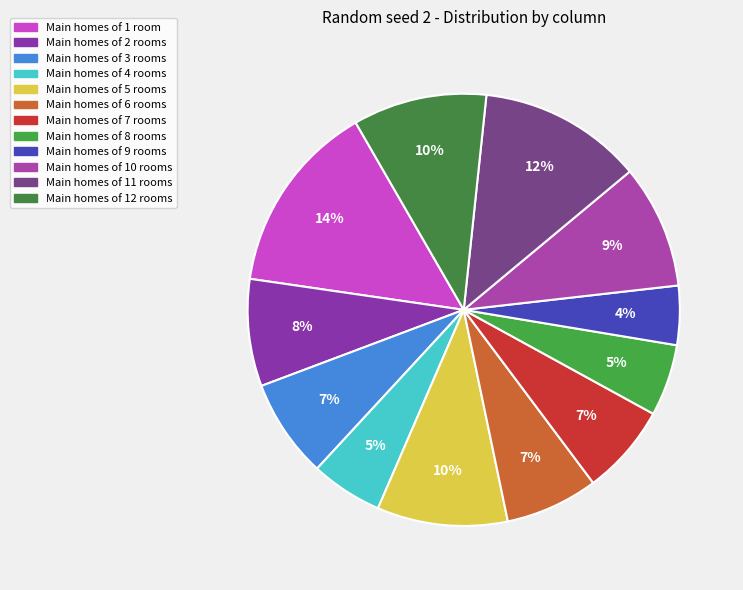

How many slices are in this pie chart?

12